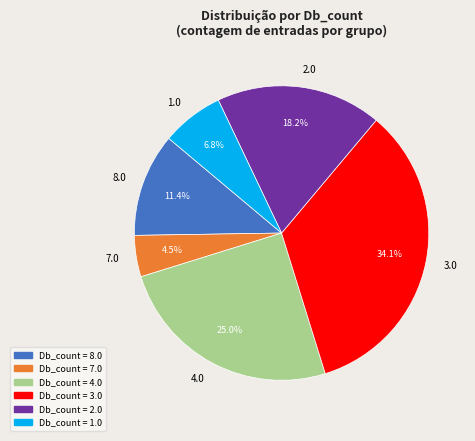

What percentage is NOT represented by 7.0?

95.5%